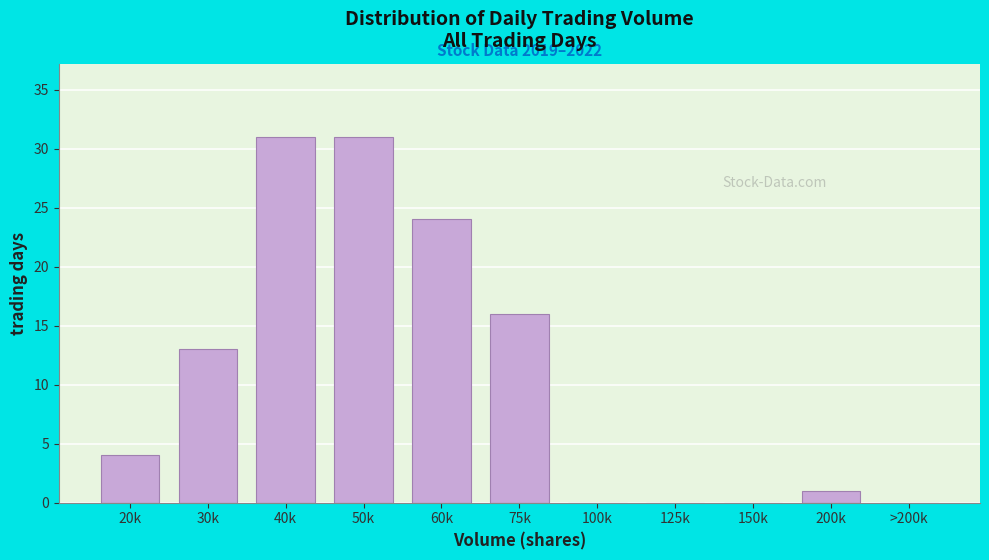

Reading right to left, transcribe all the data shown in this chart.

>200k=0	200k=1	150k=0	125k=0	100k=0	75k=16	60k=24	50k=31	40k=31	30k=13	20k=4